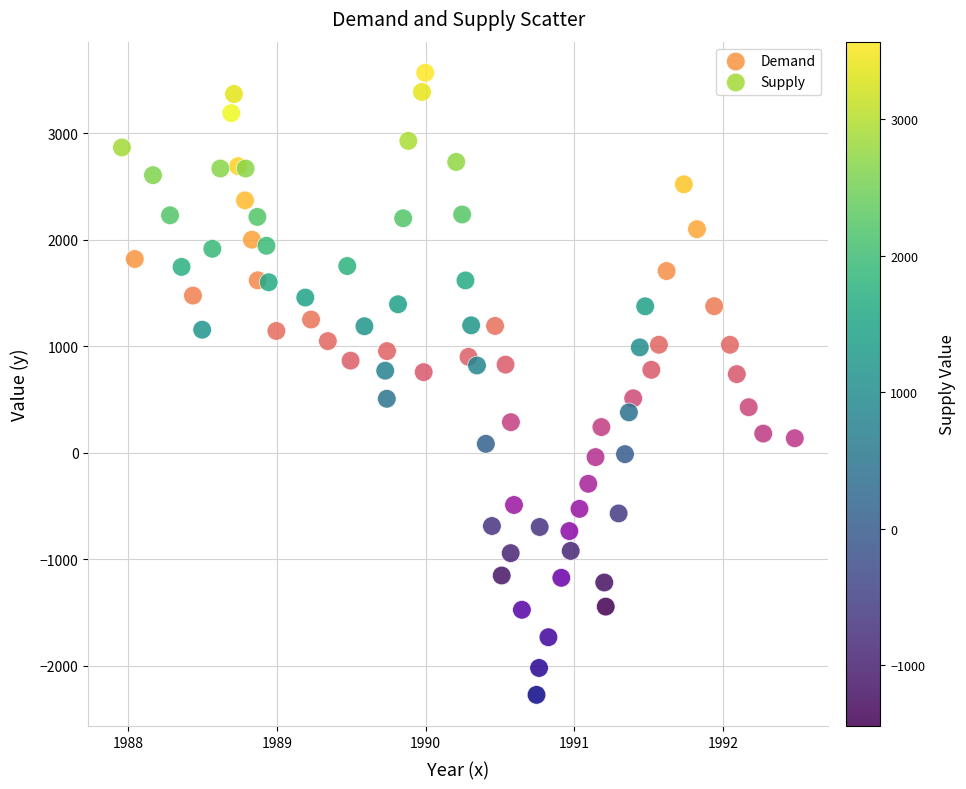

Which series contains the highest Y value?

Supply